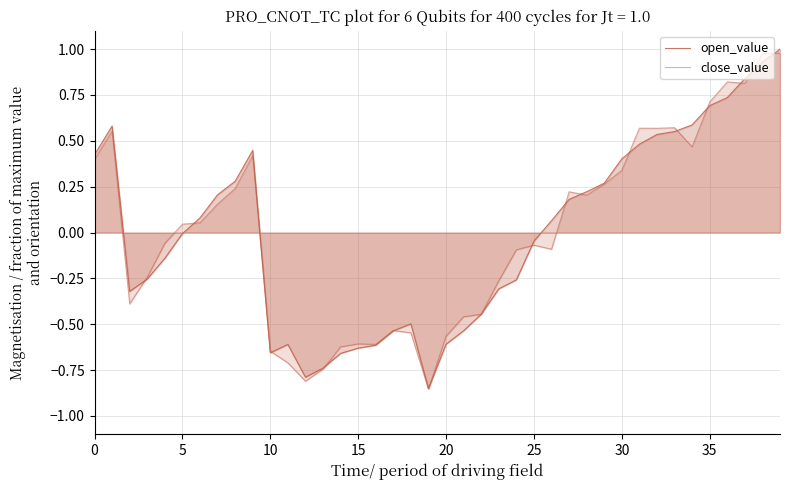

What is the label of the 24th point from the left?

23